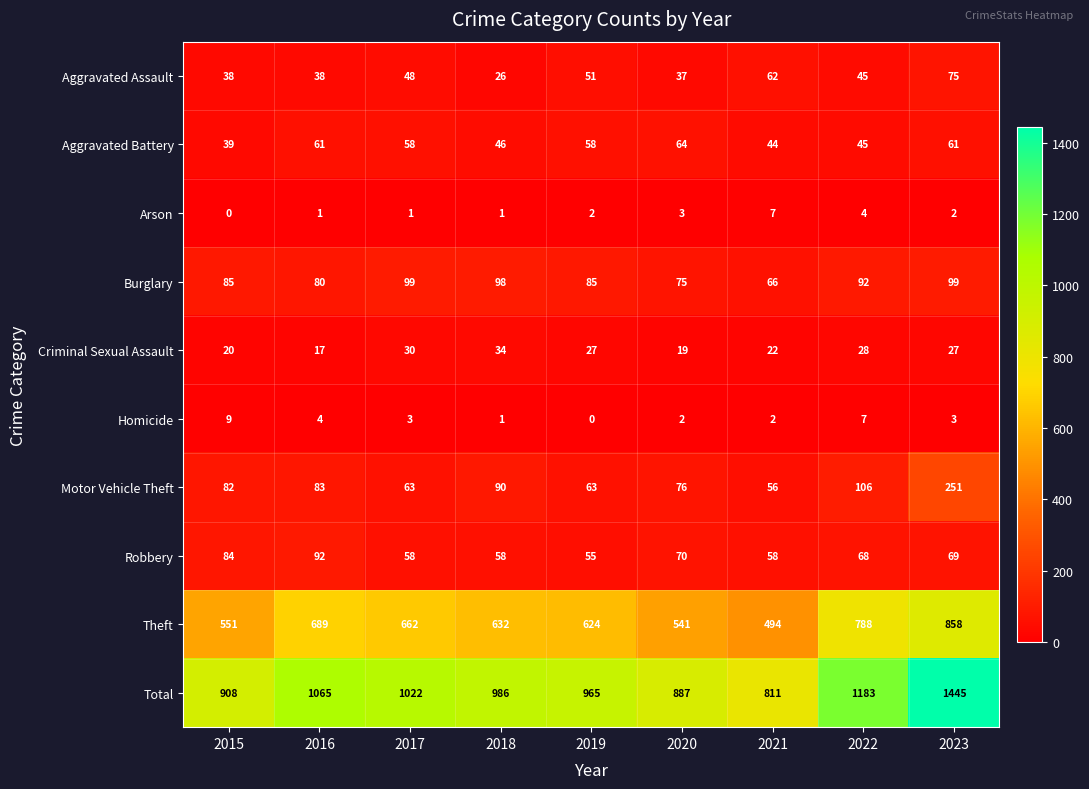

The value of Aggravated Battery at 2016 is 61. True or false?

True